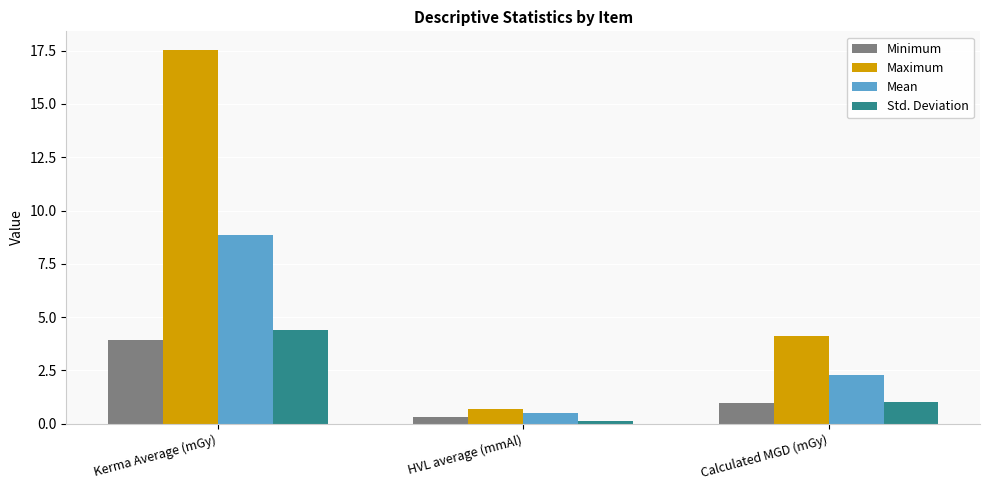

What is the approximate value of Maximum at Calculated MGD (mGy)?

4.1